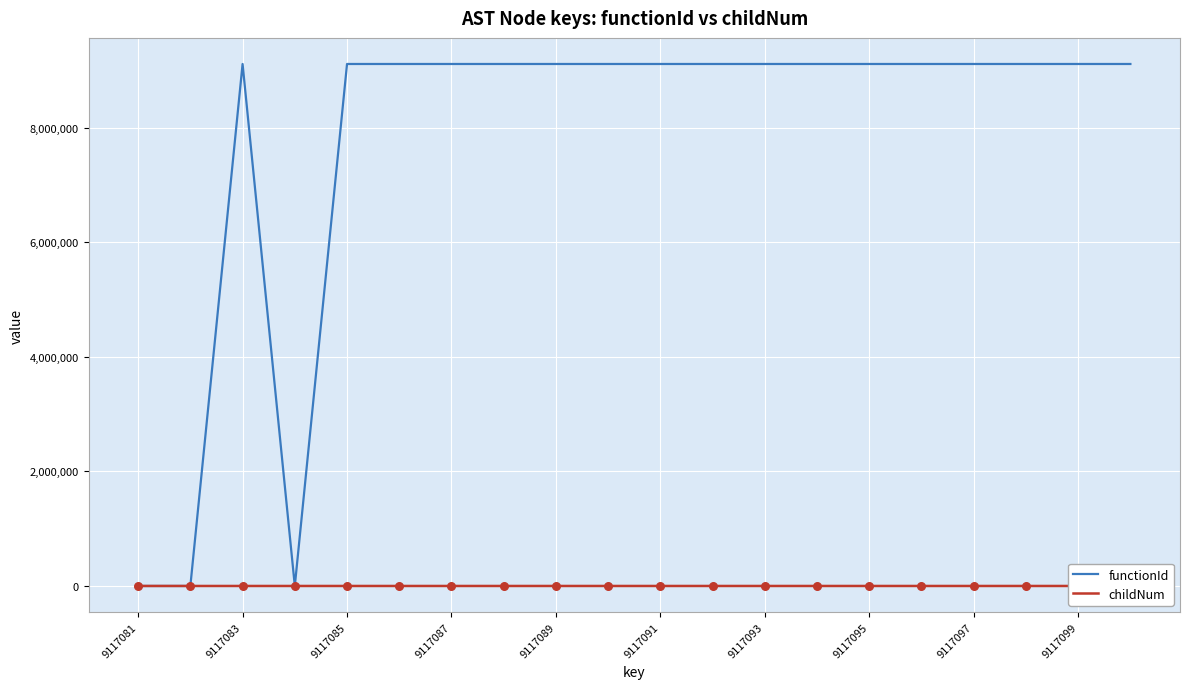

What is the total value across all series at 11?

9117082